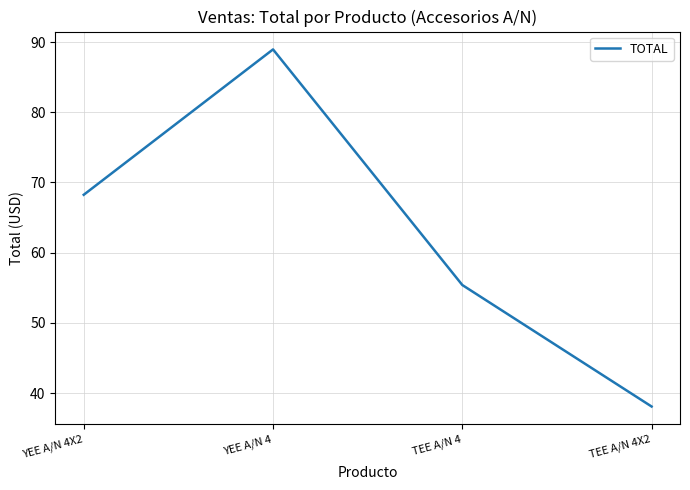

Where is the first local maximum?

YEE A/N 4